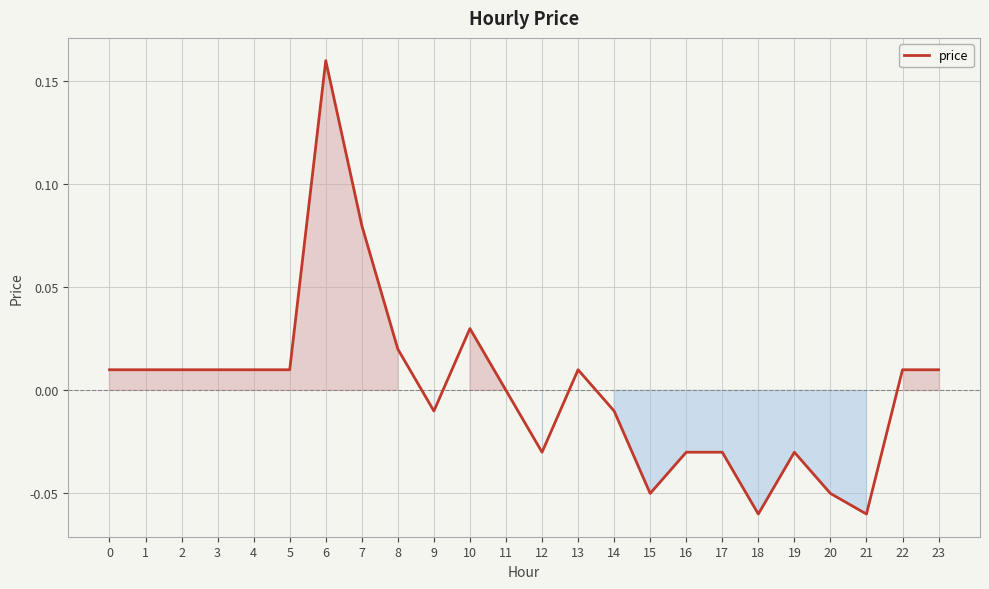

True or false: the data shows -0.0 at 19.

True